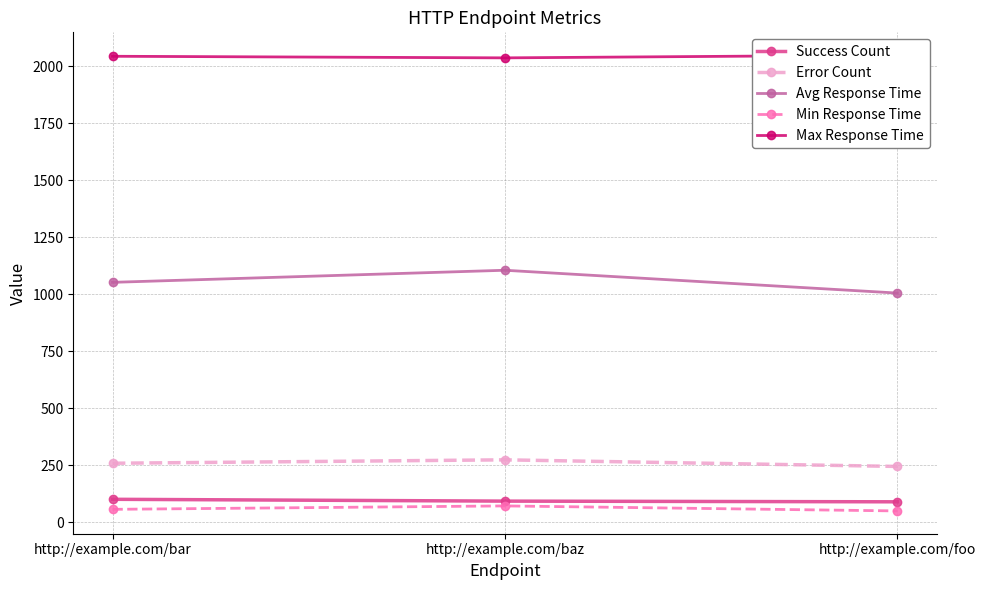

True or false: Avg Response Time has a value of 1005 at http://example.com/foo.

True